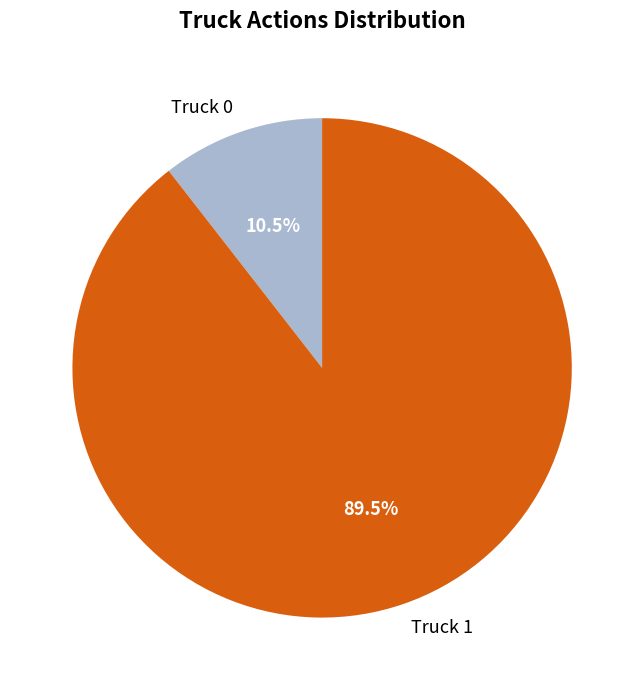

What is the ratio of the value at Truck 0 to the value at Truck 1?

0.1